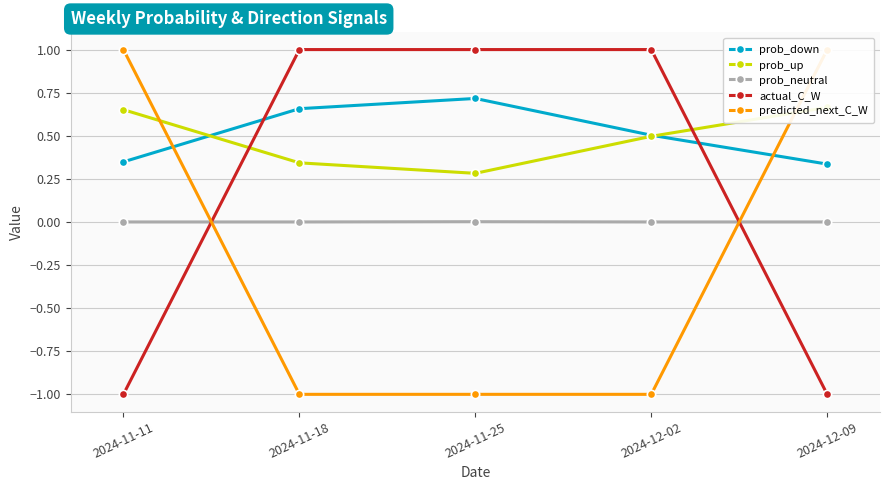

Which category has the lowest value in the prob_down series?

2024-12-09